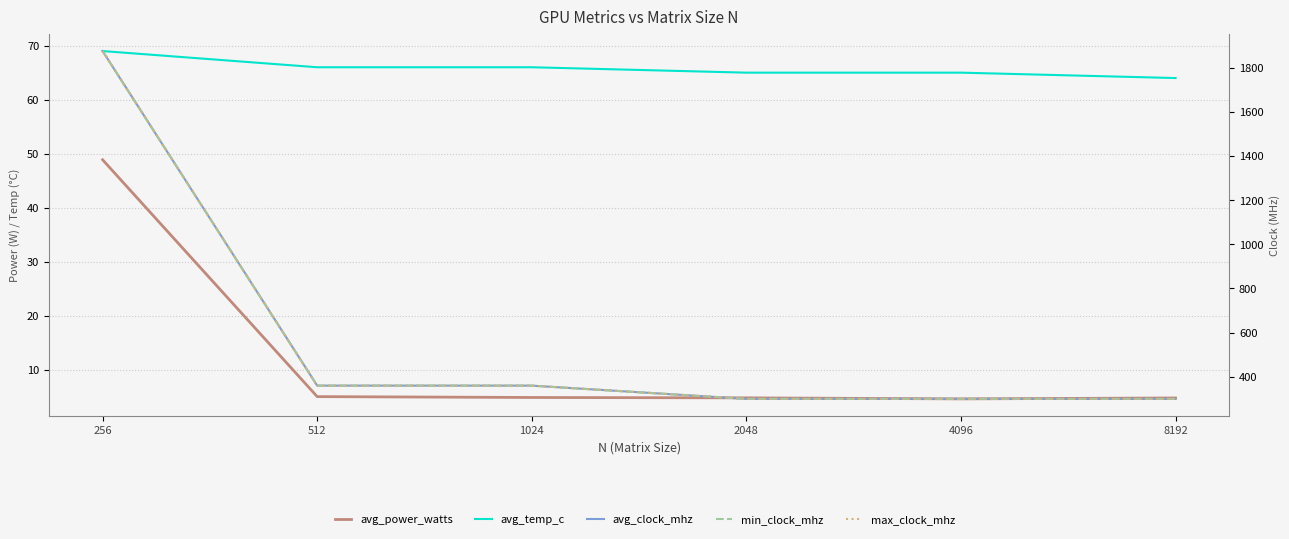

Is it true that max_clock_mhz equals 404.8 at 8192?

False